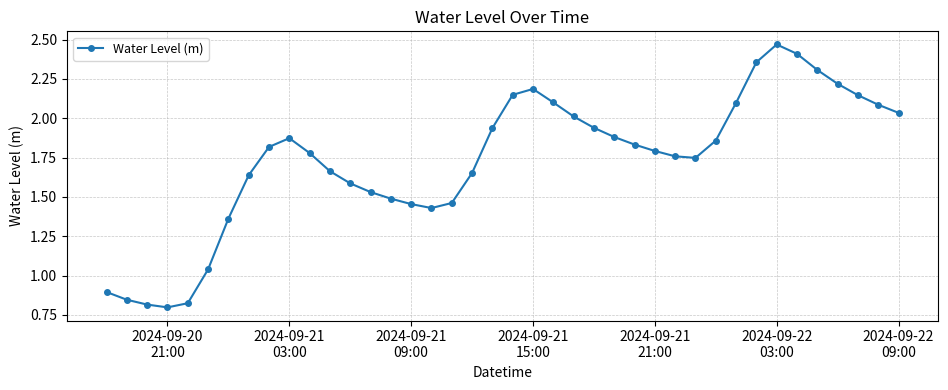

Does the chart have visible grid lines?

Yes